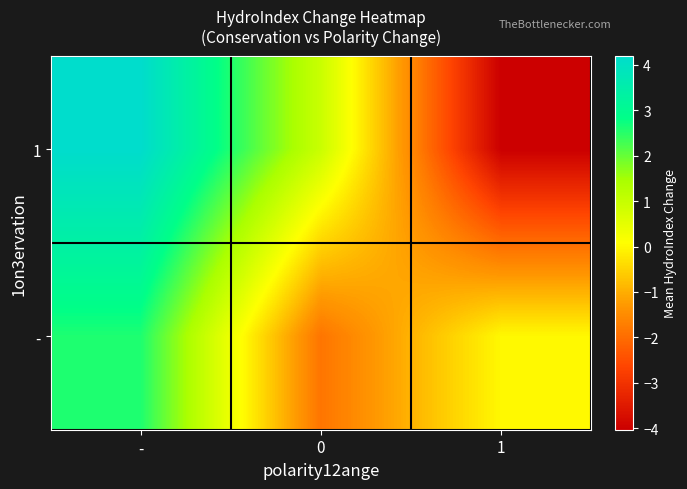

At which category is the sum across all series the highest?

-